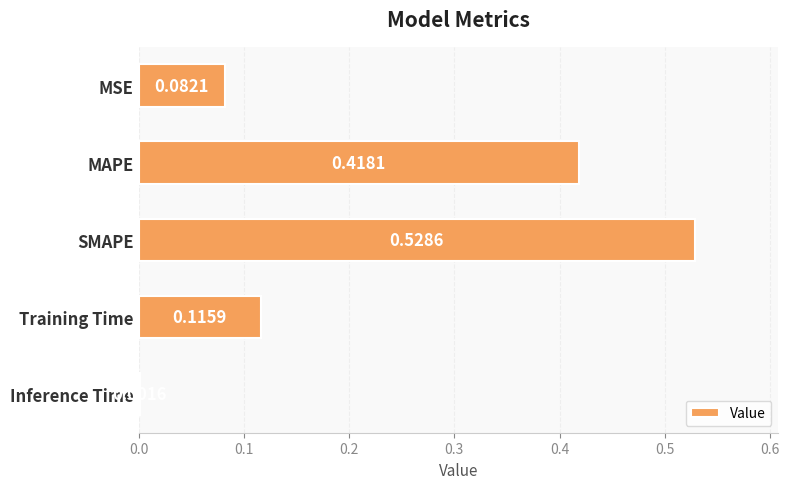

What is the sum of all values?

1.1